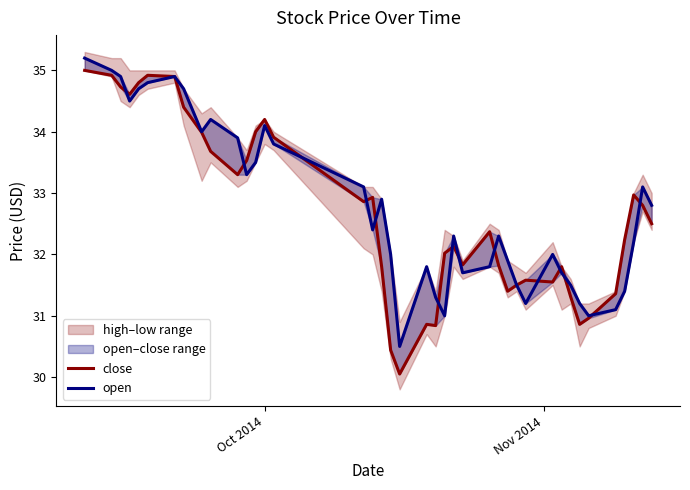

How many values in the open series exceed 32?

23